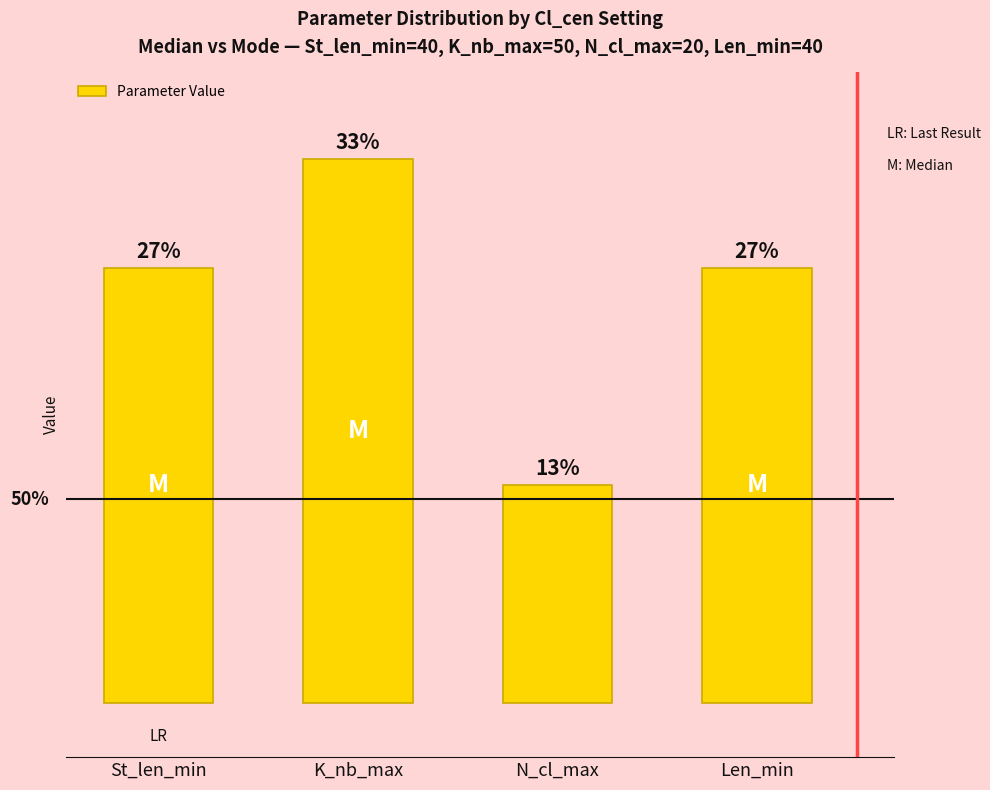

What is the difference between the values at N_cl_max and K_nb_max?

30